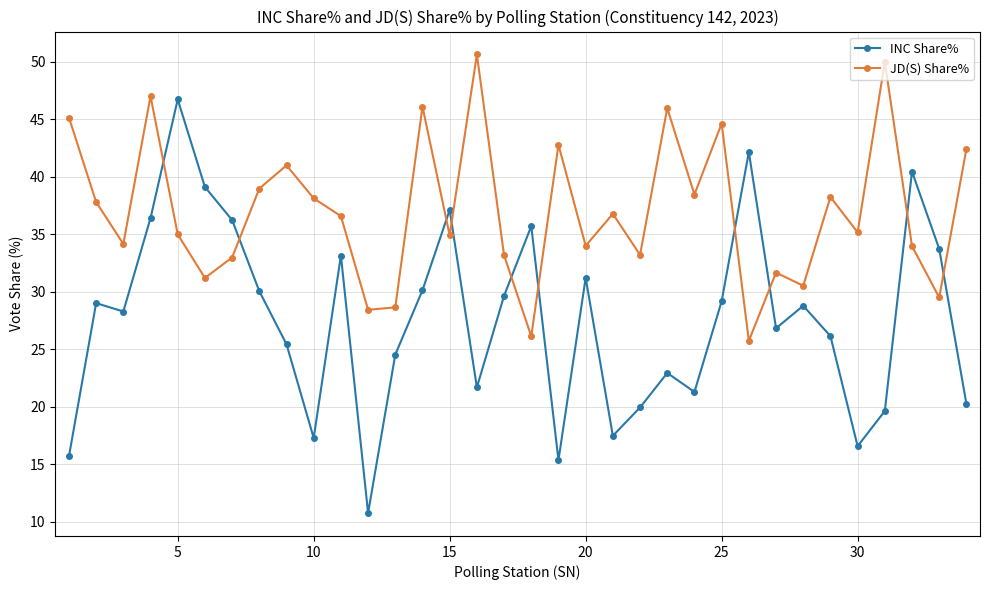

What is the lowest value of the JD(S) Share% series?

25.7